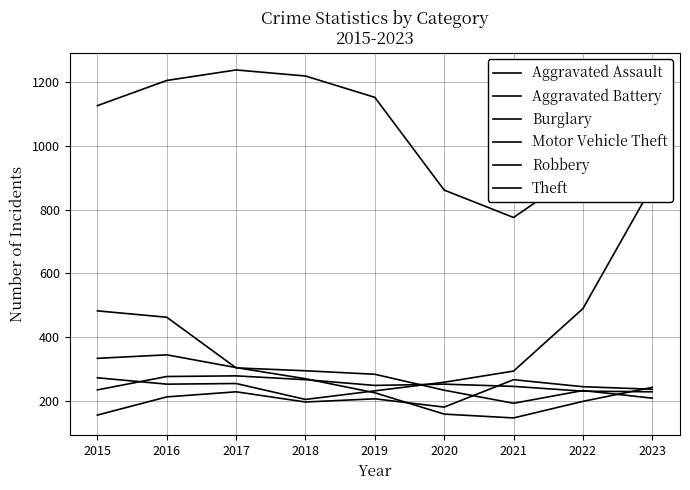

Is the value of Burglary at 2023 greater than the value of Motor Vehicle Theft at 2015?

No